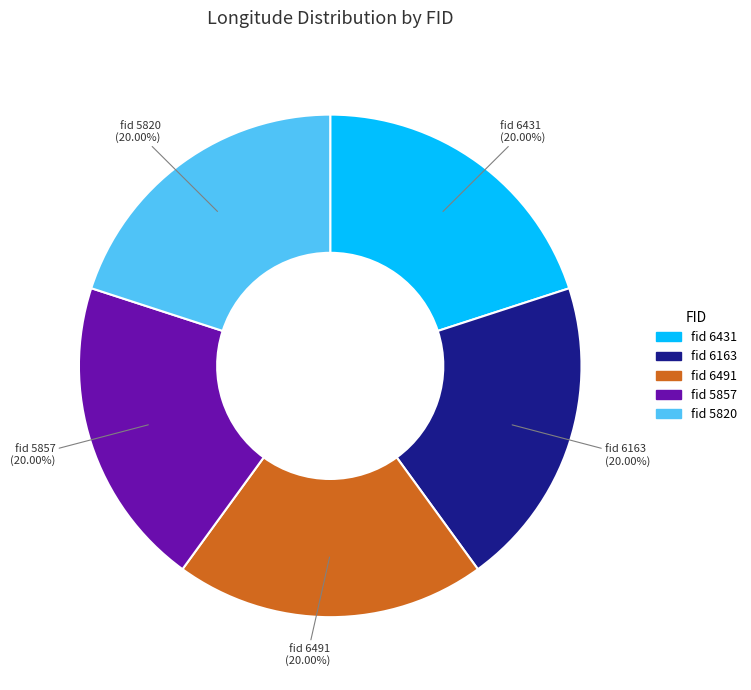

Is there any slice that represents more than half of the pie?

No